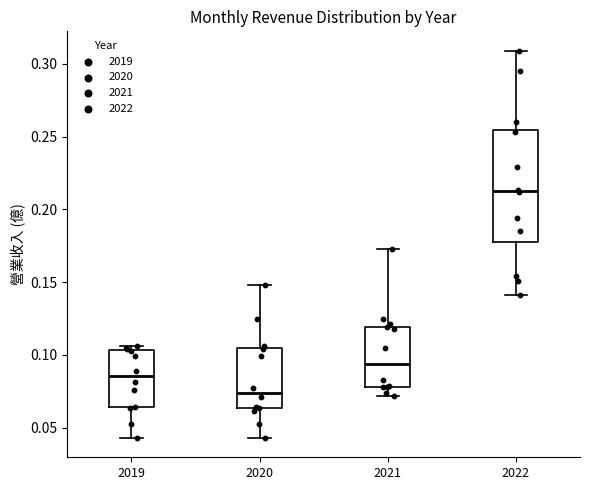

Which box has the highest median line?

2022